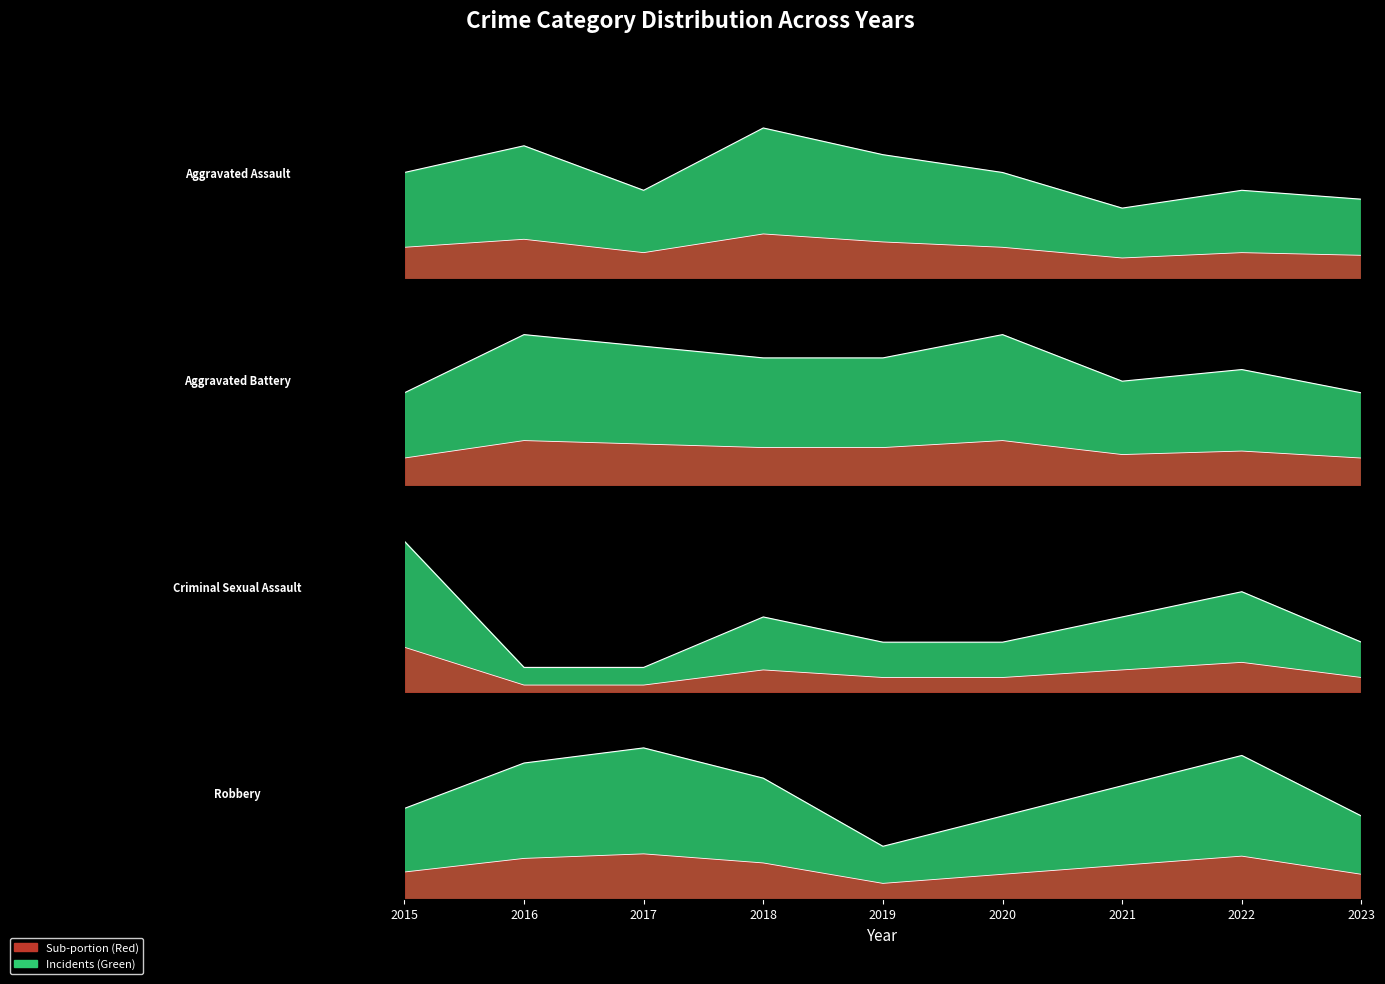

What is the difference between the maximum and minimum values in the Robbery series?

13